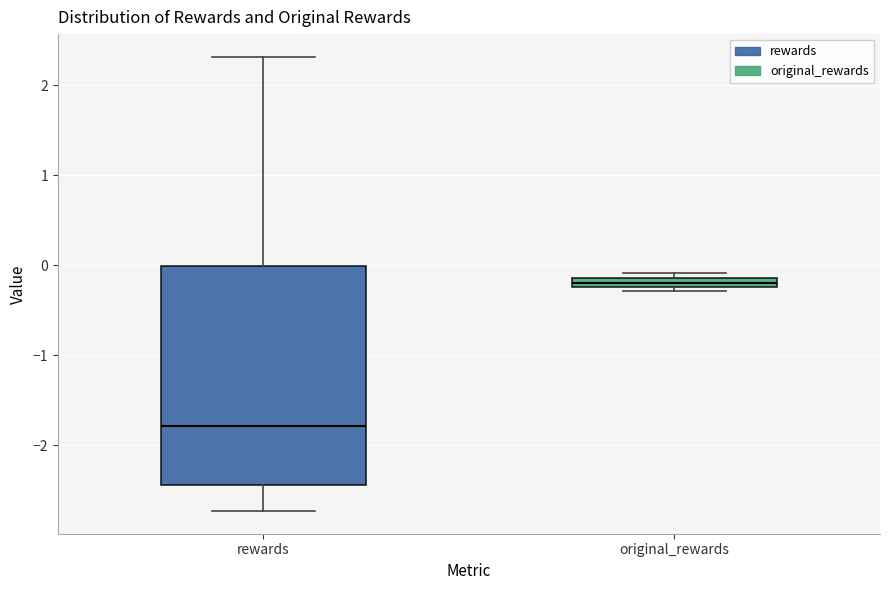

Comparing the boxes themselves (not the whiskers), which one is the tallest?

rewards